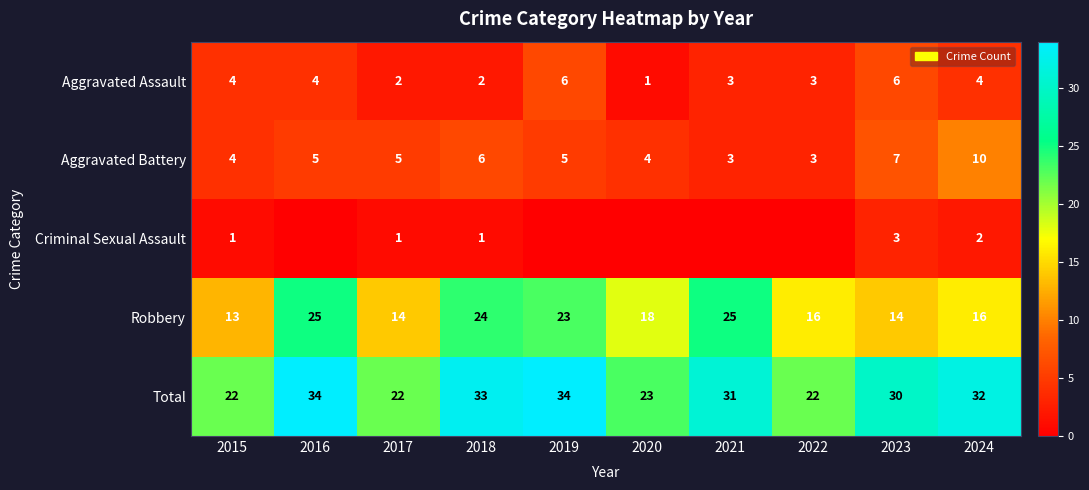

The value of Aggravated Battery at 2023 is 2. True or false?

False